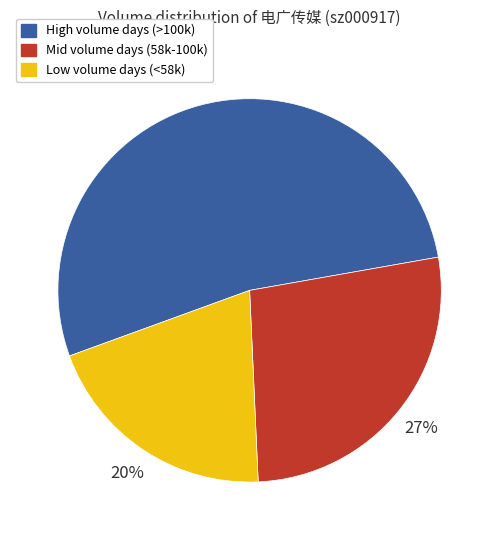

Is there a majority slice in this chart?

Yes